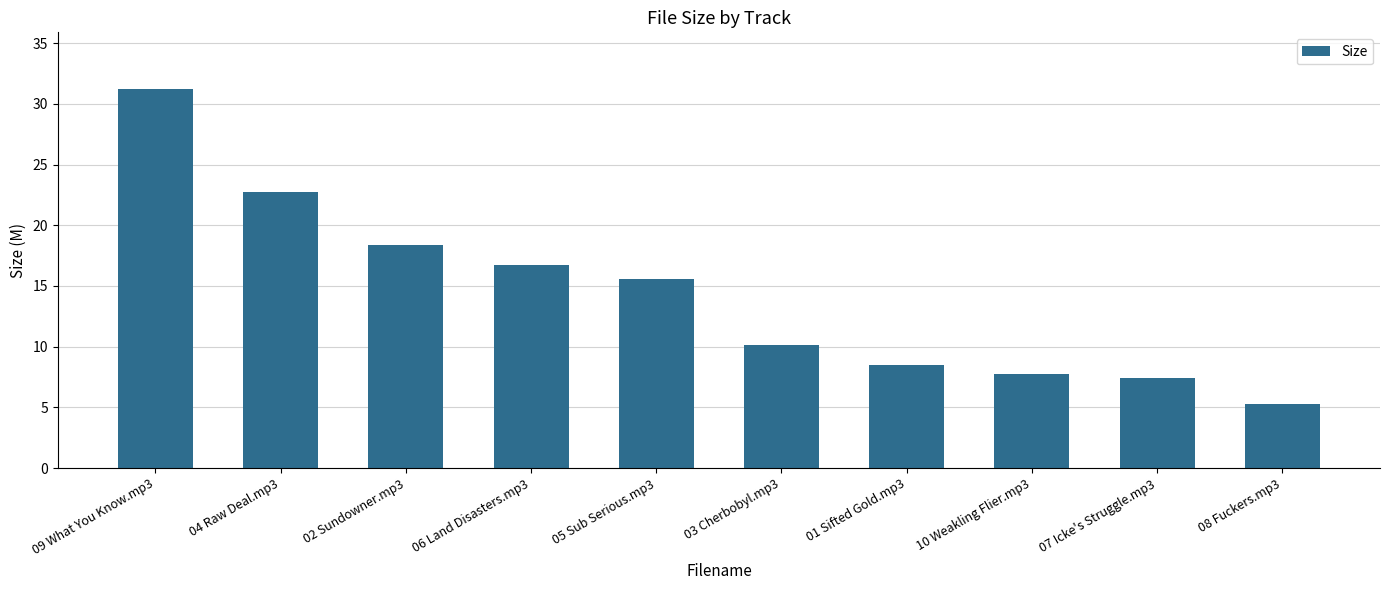

List the labels in order of value, smallest first.

08 Fuckers.mp3, 07 Icke's Struggle.mp3, 10 Weakling Flier.mp3, 01 Sifted Gold.mp3, 03 Cherbobyl.mp3, 05 Sub Serious.mp3, 06 Land Disasters.mp3, 02 Sundowner.mp3, 04 Raw Deal.mp3, 09 What You Know.mp3